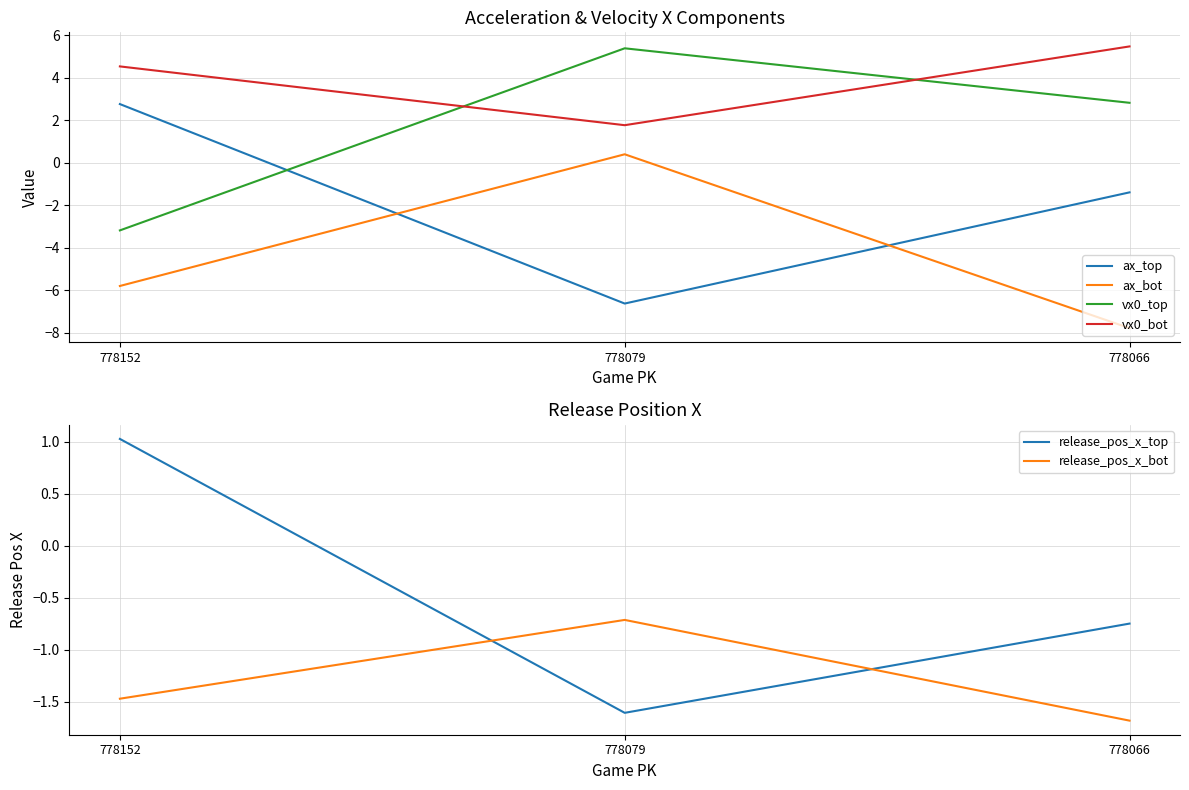

Reading left to right, transcribe all the data shown in this chart.

ax_top: 778152=2.8	778079=-6.6	778066=-1.4
ax_bot: 778152=-5.8	778079=0.4	778066=-7.8
vx0_top: 778152=-3.2	778079=5.4	778066=2.8
vx0_bot: 778152=4.5	778079=1.8	778066=5.5
release_pos_x_top: 778152=1.0	778079=-1.6	778066=-0.7
release_pos_x_bot: 778152=-1.5	778079=-0.7	778066=-1.7